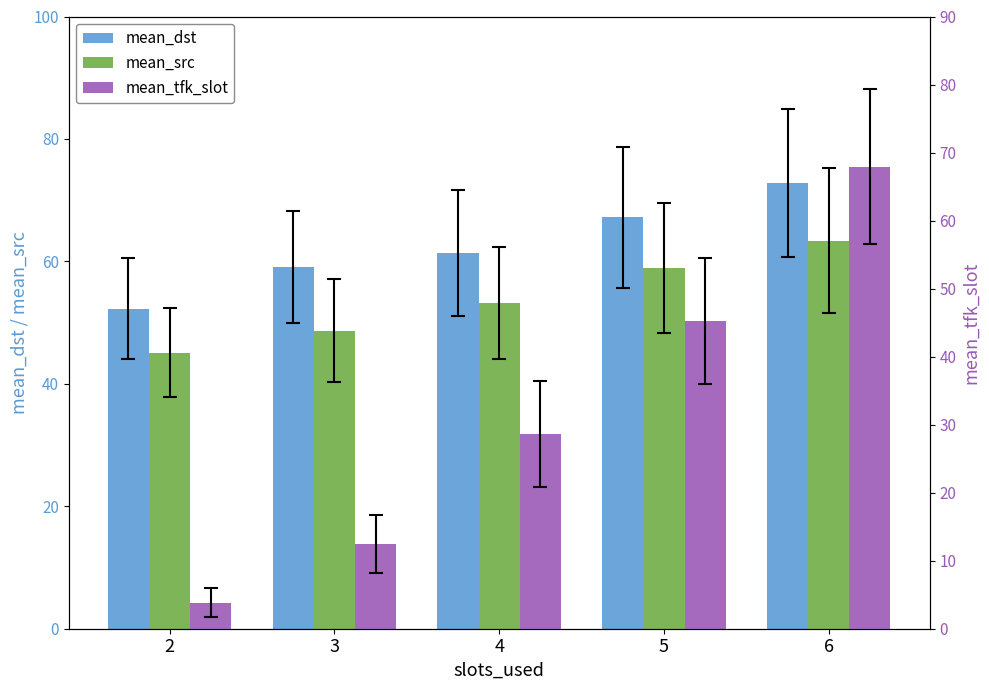

What is the difference between the maximum and minimum values in the mean_src series?

18.3